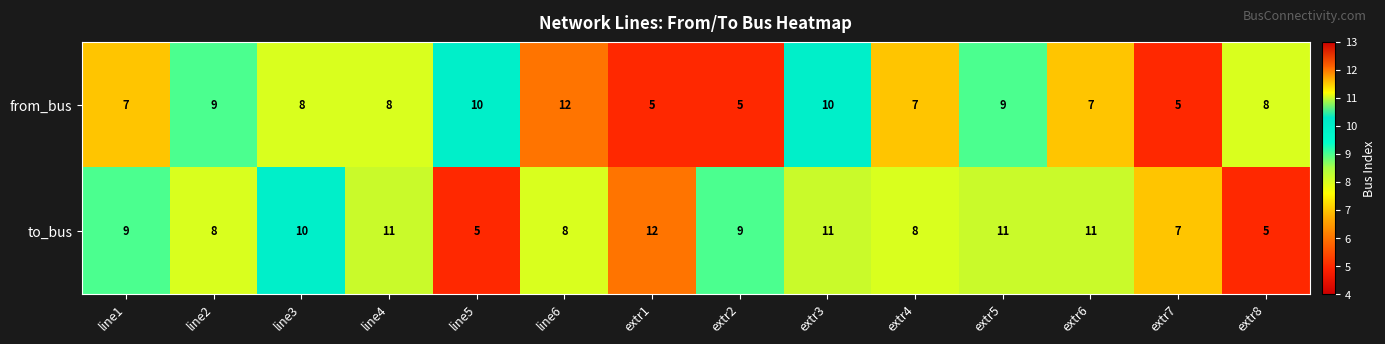

What is the difference between the highest and lowest values at line4?

3